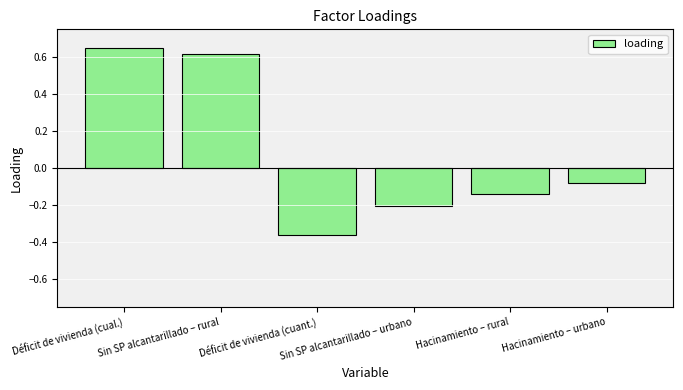

Which category has the lowest value across all series?

Déficit de vivienda (cuant.)